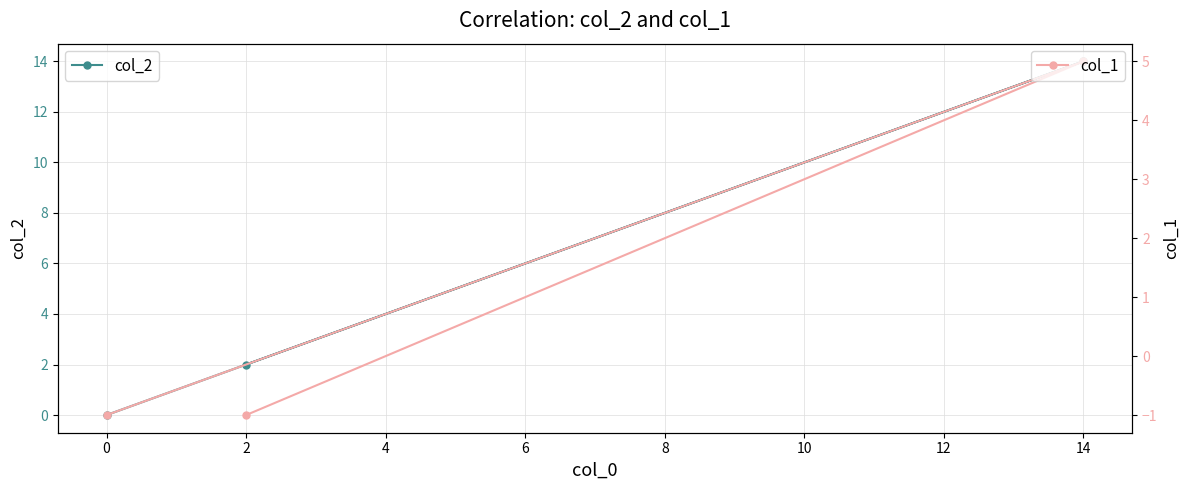

How many negative values does the col_1 series have?

2